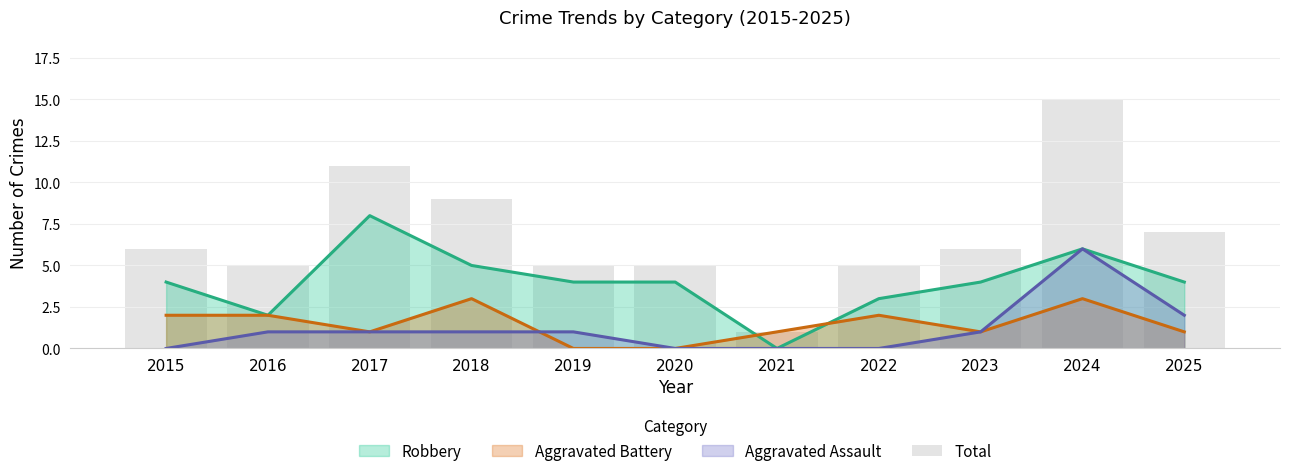

What is the value of the 1st bar from the left?

6